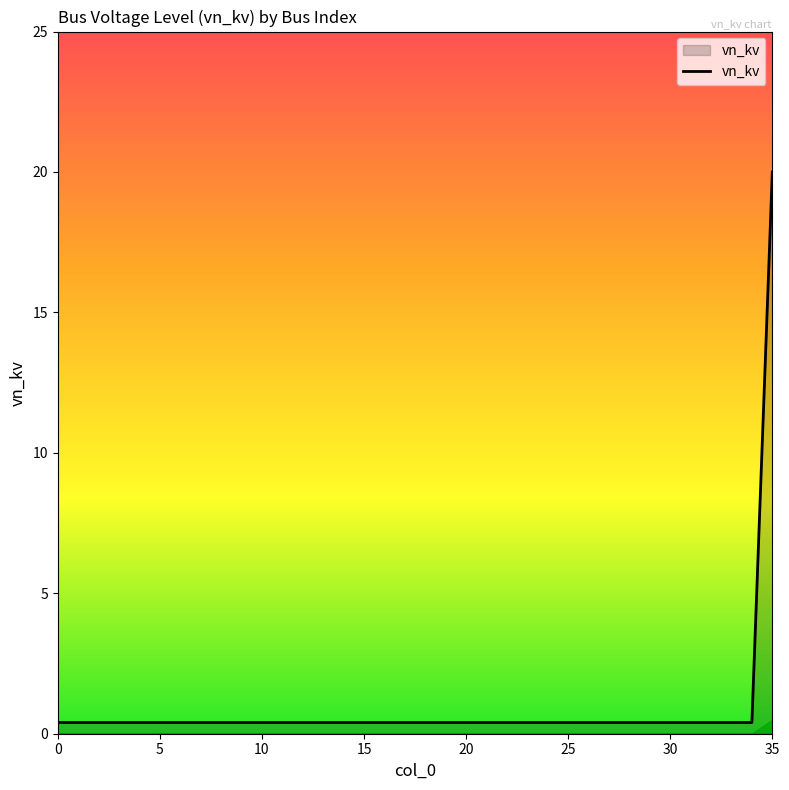

What is the greatest value displayed?

20.0